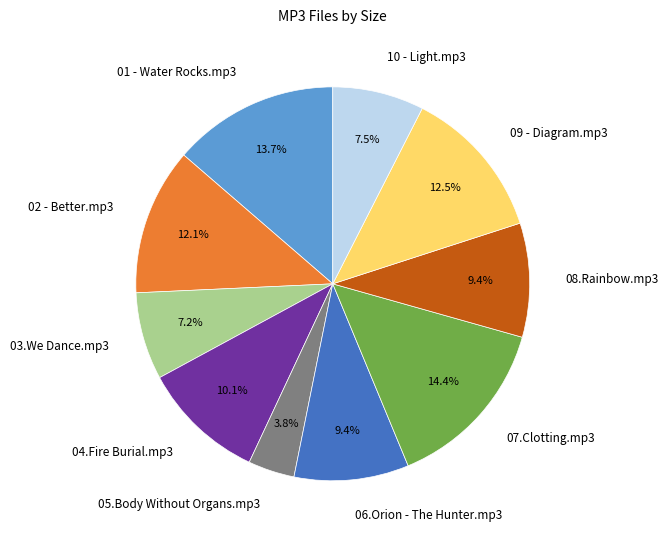

The 06.Orion - The Hunter.mp3 slice represents 9% of the pie. True or false?

True